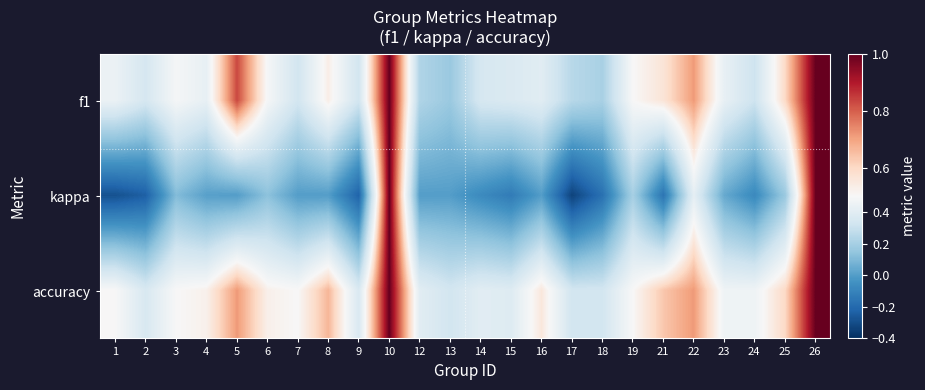

Count the number of categories in the chart.

24